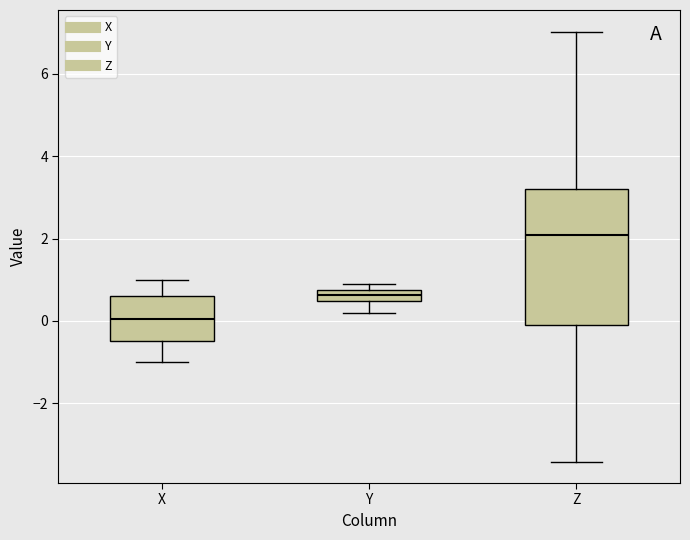

Where does the upper whisker of the box for X end on the y-axis? The values are not printed on the chart, so give them approximately, as read against the axis.

1.0